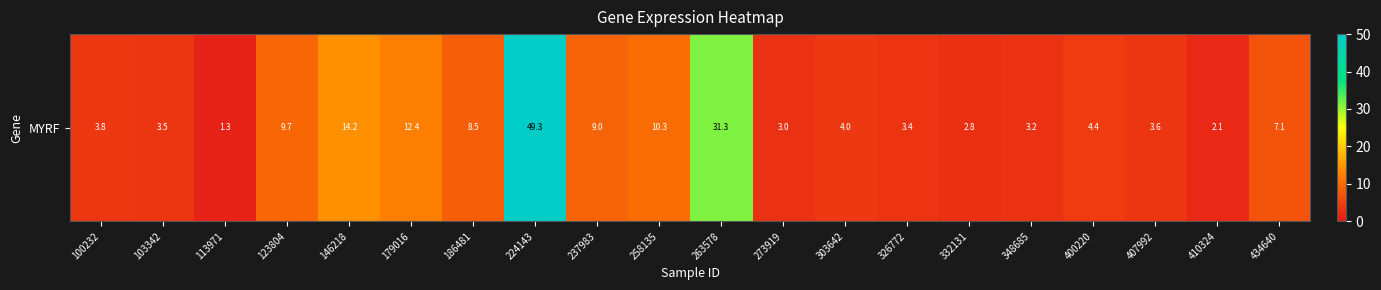

List the labels in order of value, largest first.

224143, 263578, 146218, 179016, 258135, 123804, 237983, 186481, 434640, 400220, 303642, 100232, 407992, 103342, 326772, 348685, 273919, 332131, 410324, 113971